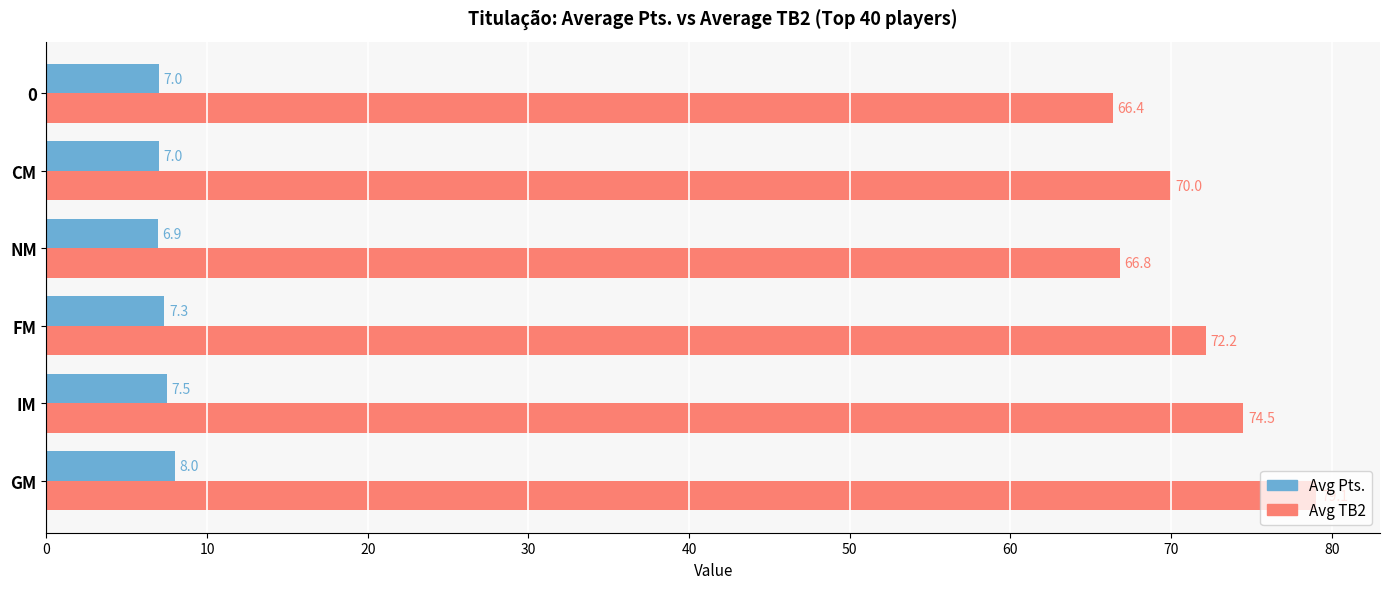

What is the total value across all series at 0?

73.4